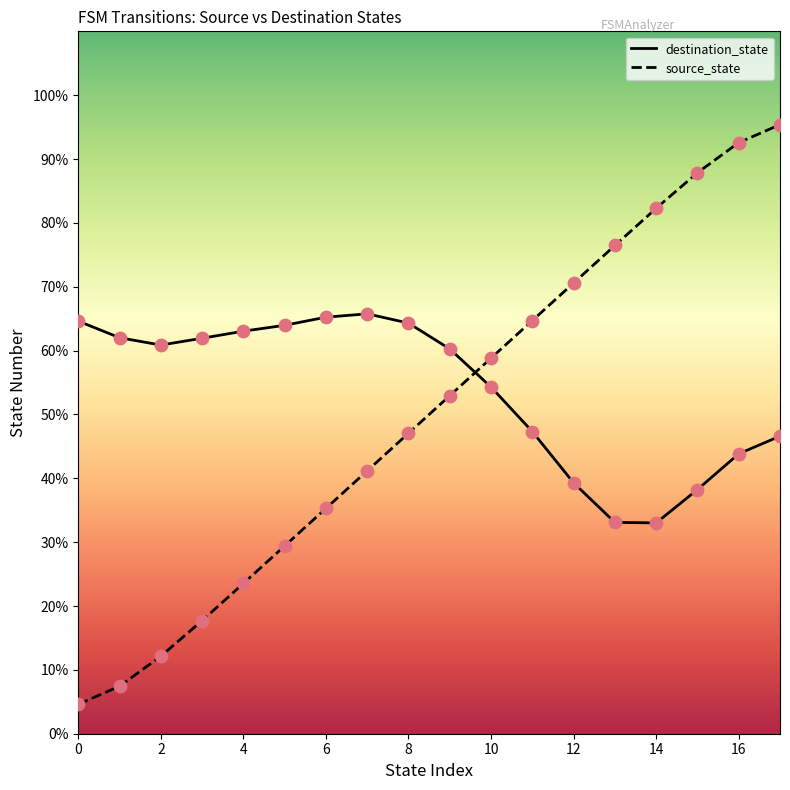

What is the total value across all series at 8?

111.4